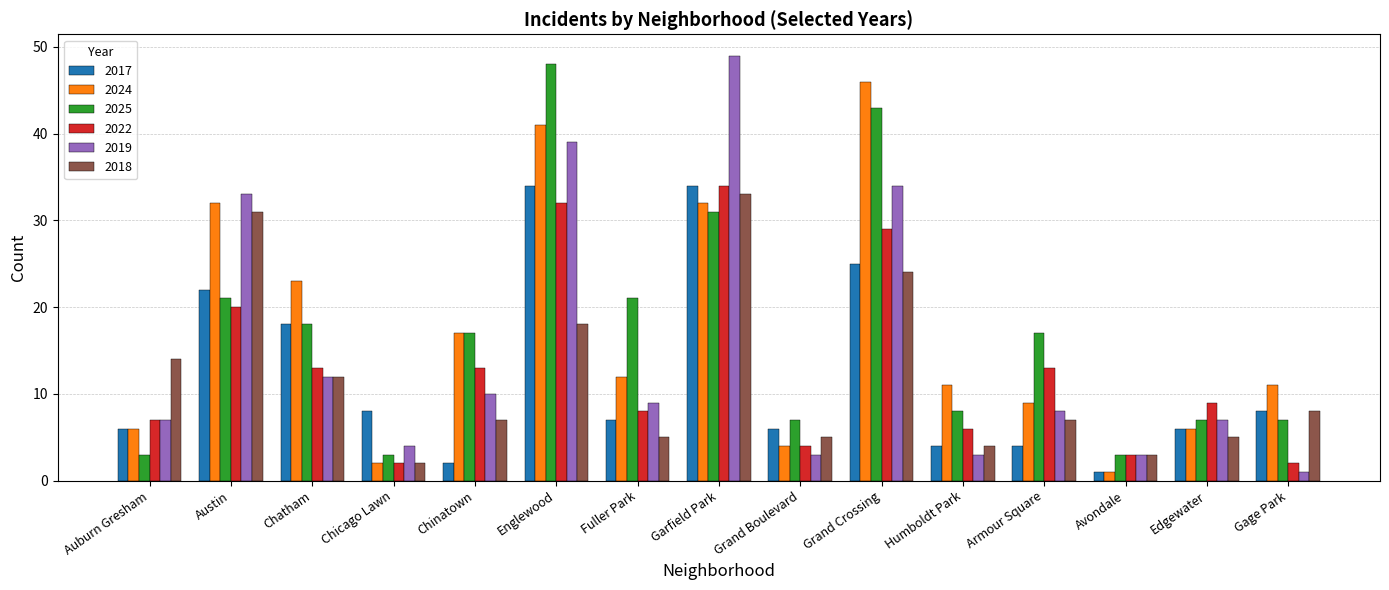

What is the value of the 2017 bar at the 11th from the left?

4